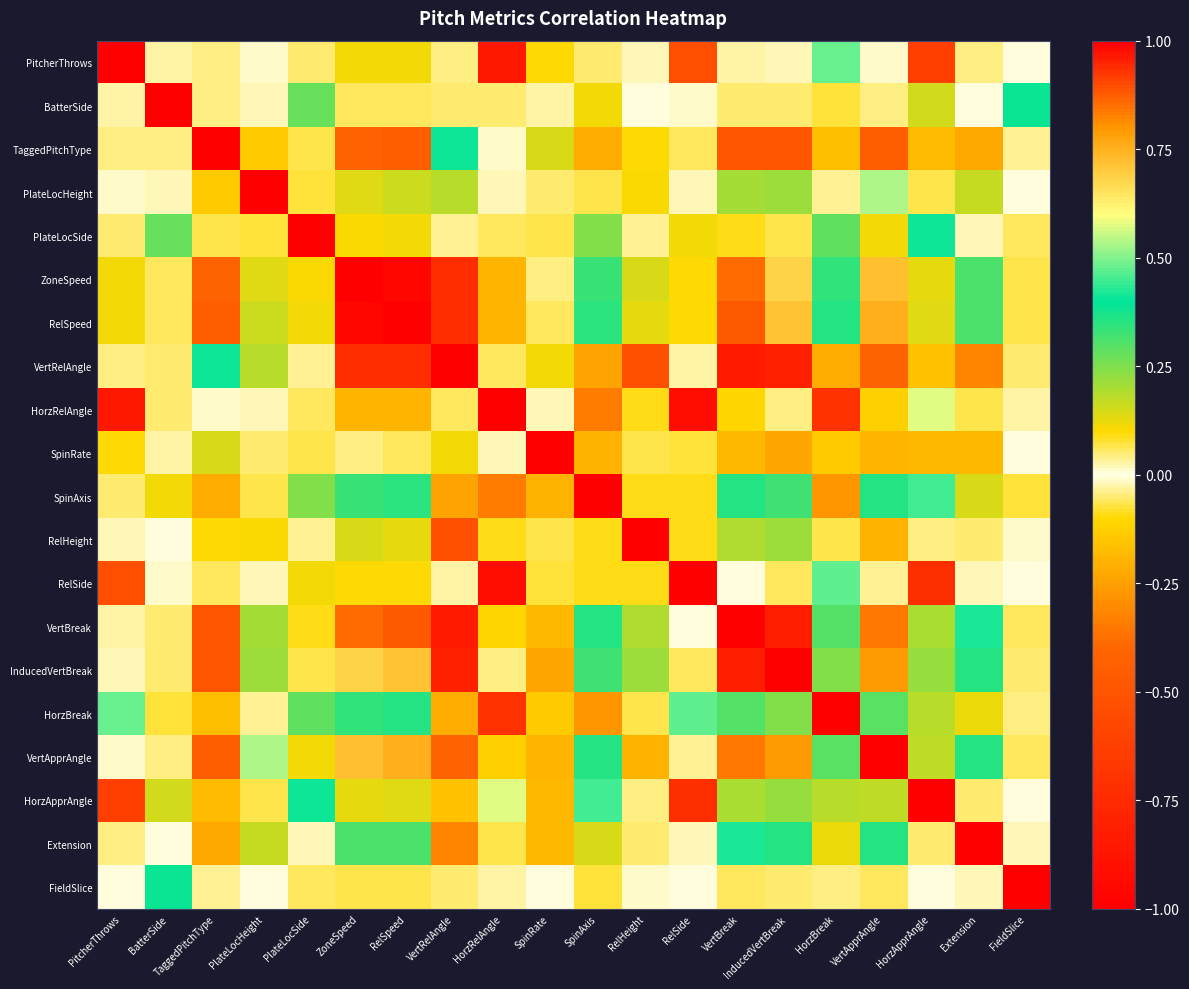

Count the number of categories in the chart.

20